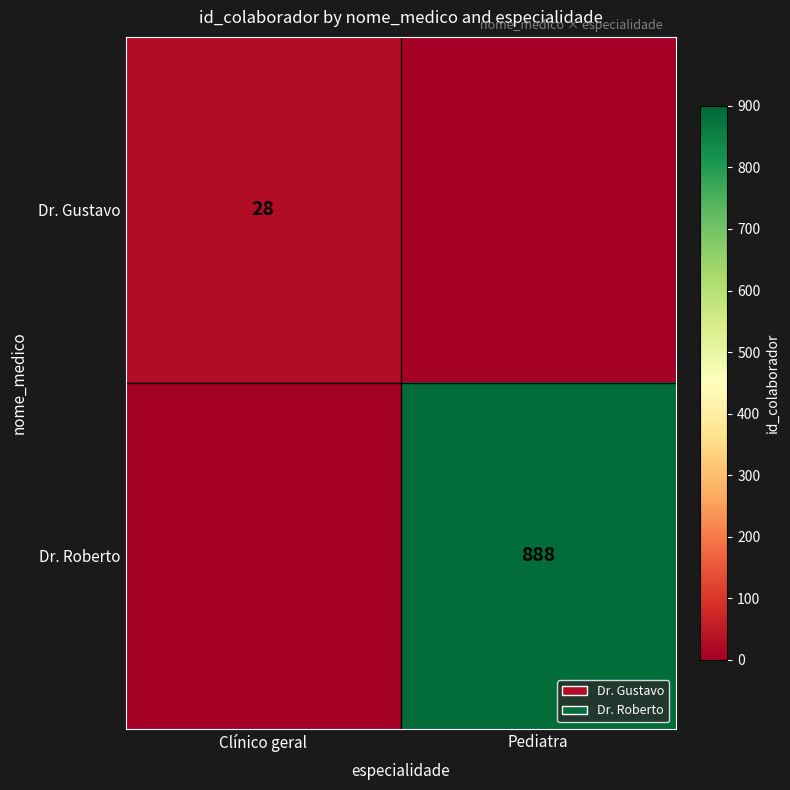

What is the difference between the highest and lowest values at Pediatra?

888